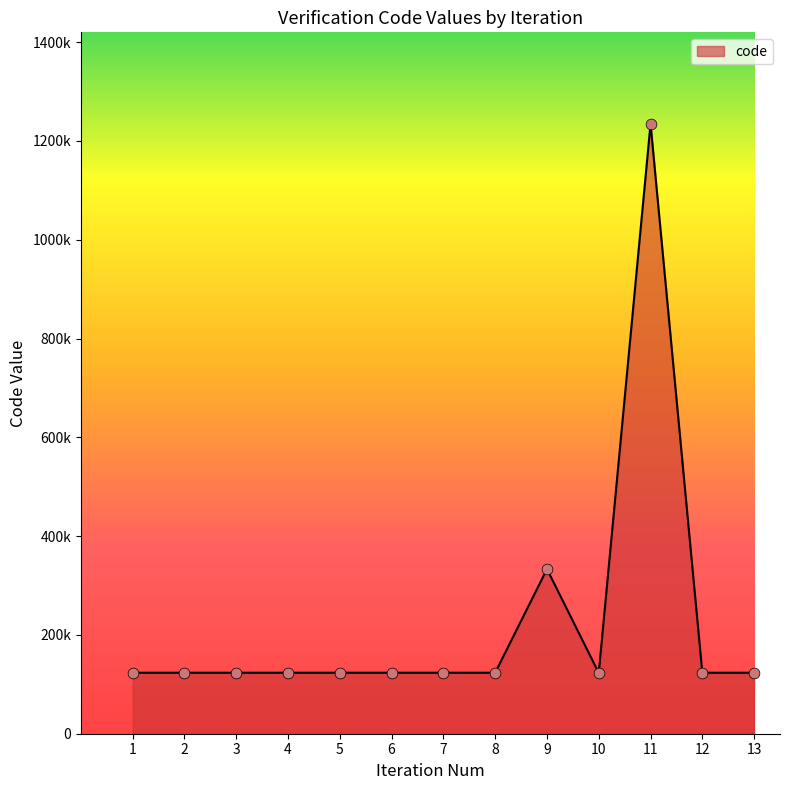

Does the chart have visible grid lines?

No